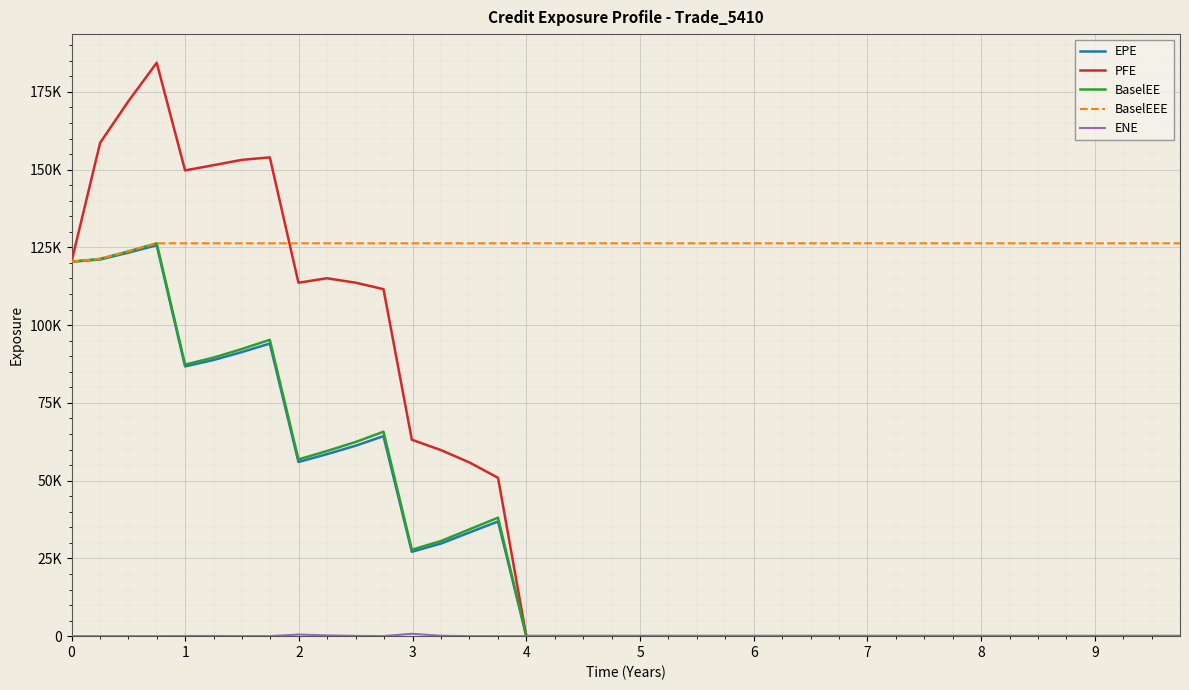

Does the chart display data point markers on the line(s)?

No